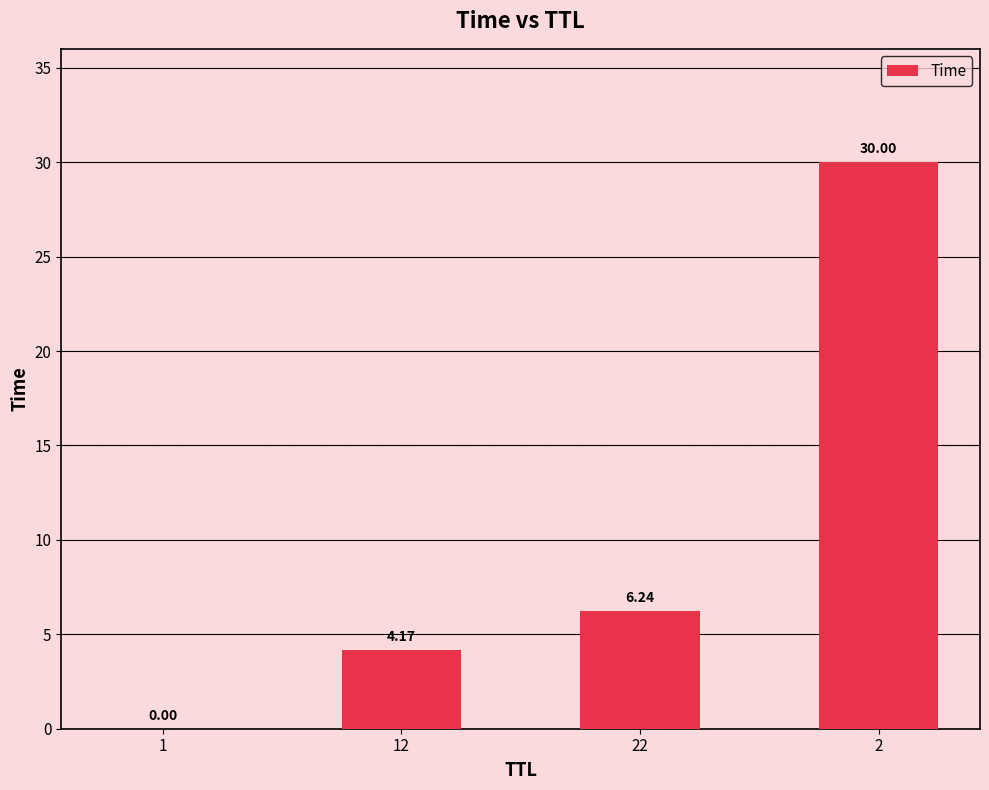

What is the change in value from 1 to 12?

+4.2